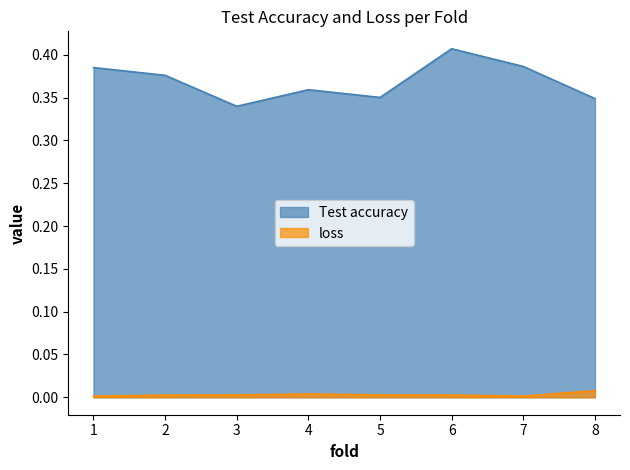

What are all the series names shown in the legend?

Test accuracy, loss